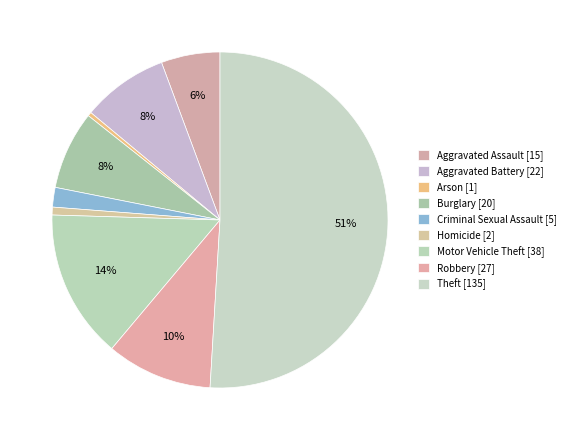

Which slice represents more than half of the pie?

Theft